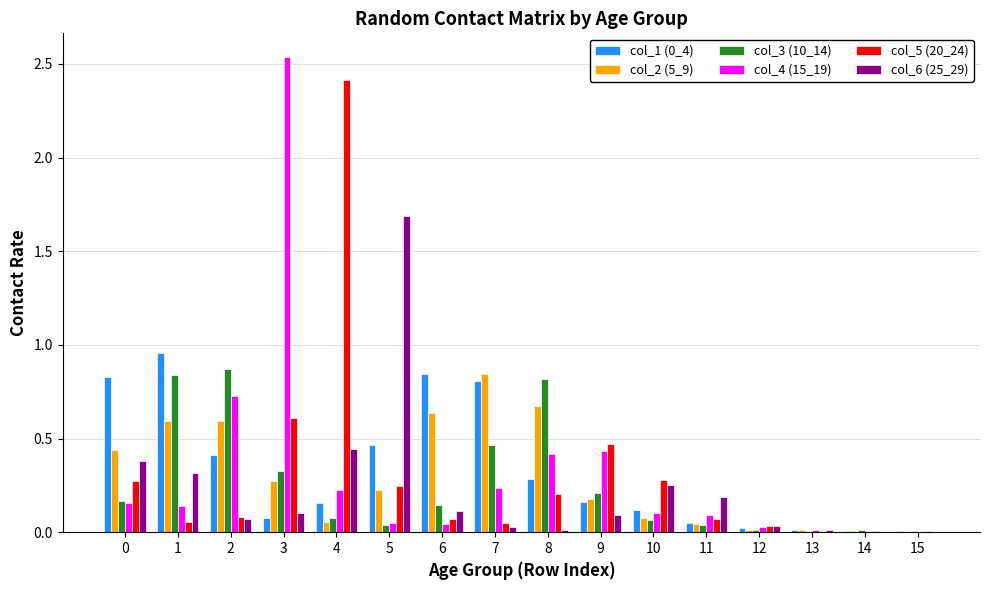

What is the highest value of the col_6 (25_29) series?

1.7